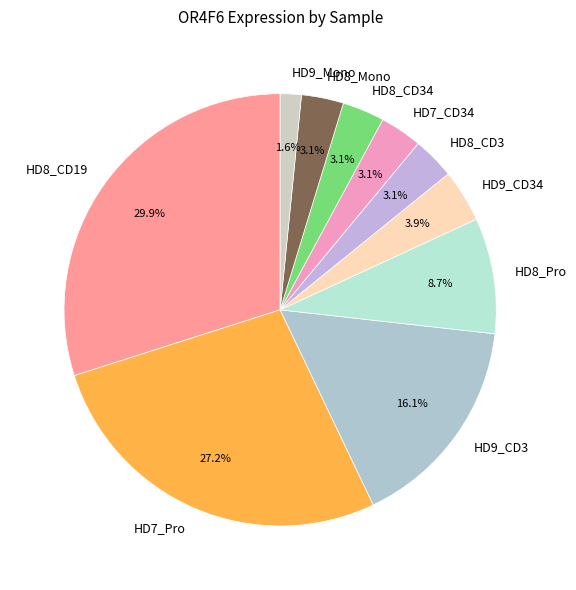

Count the number of slices in the pie.

10